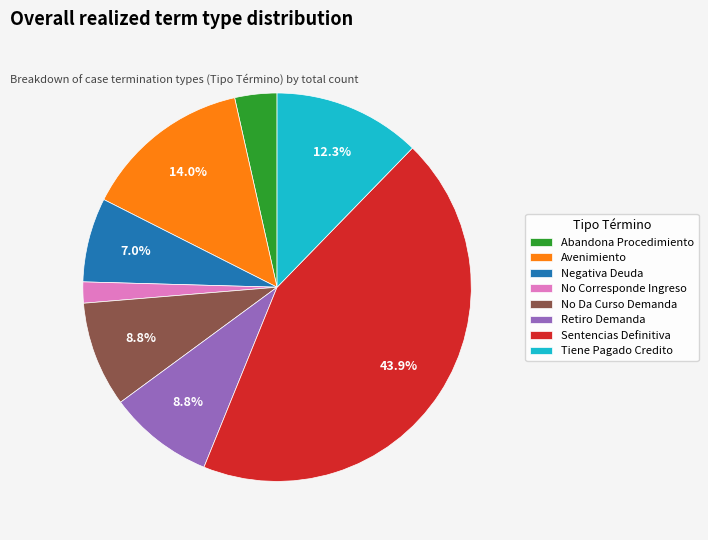

Which has a higher value, Tiene Pagado Credito or Retiro Demanda?

Tiene Pagado Credito